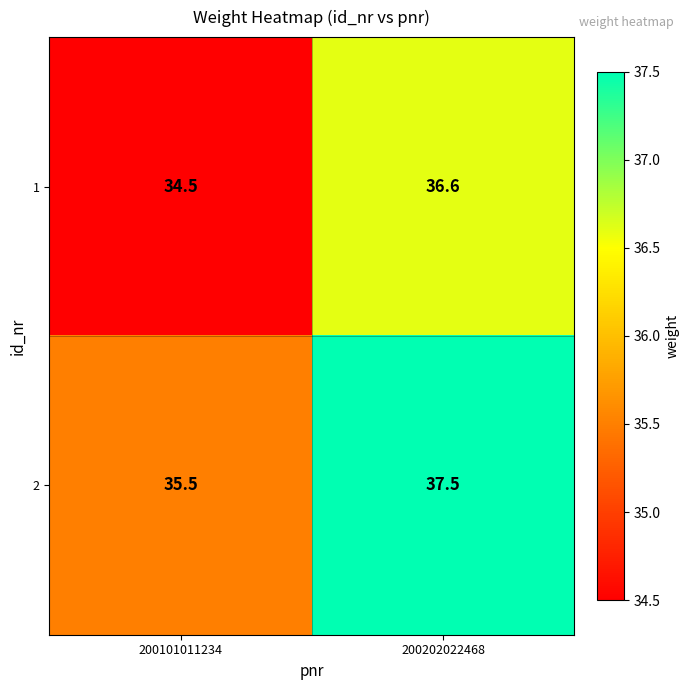

The 1 series shows 23.6 at 200101011234. True or false?

False